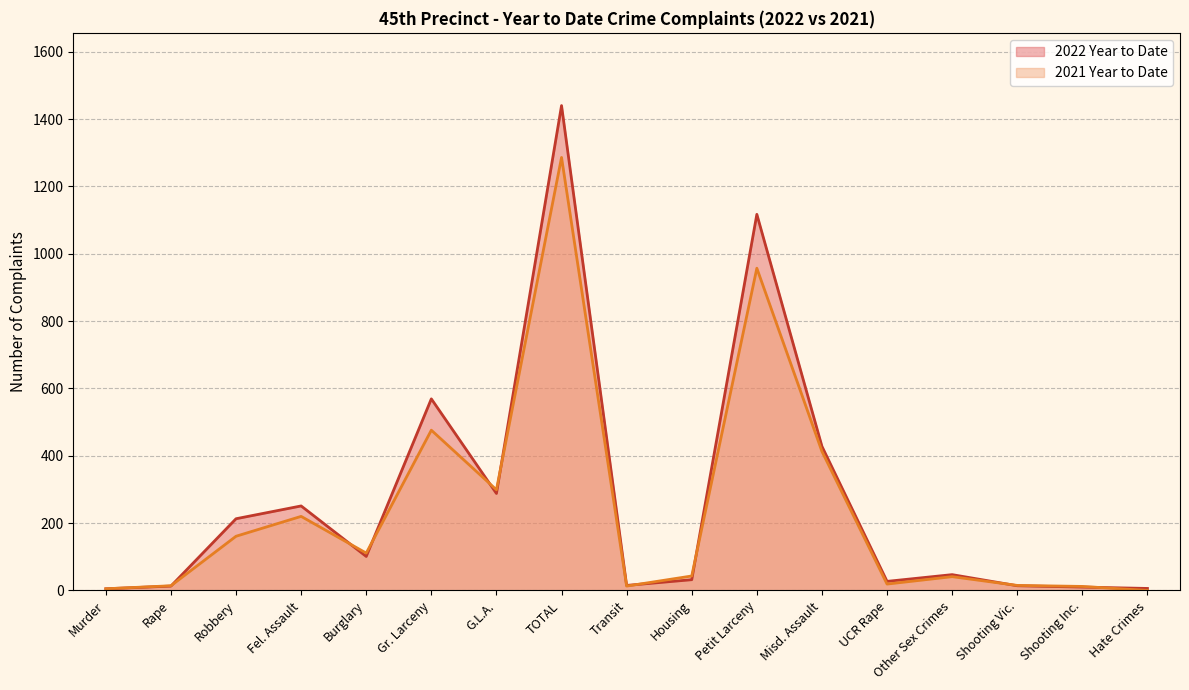

How many times do 2021 Year to Date and 2022 Year to Date cross each other?

9